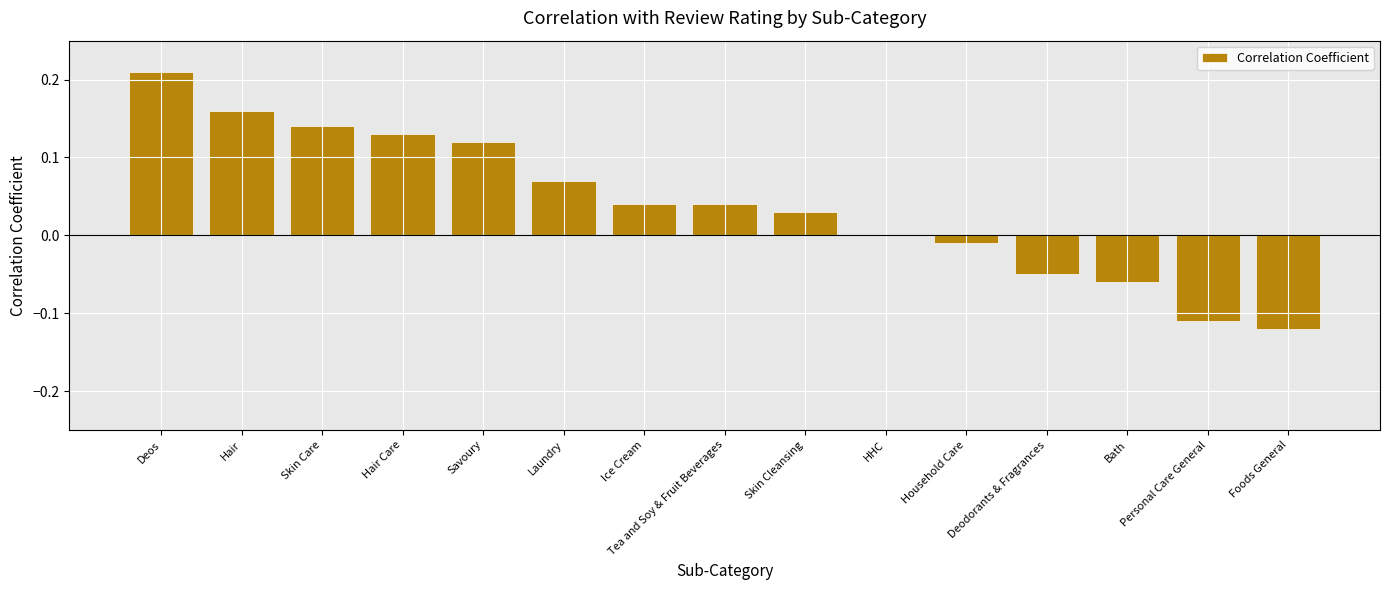

What is the sum of all values?

0.6